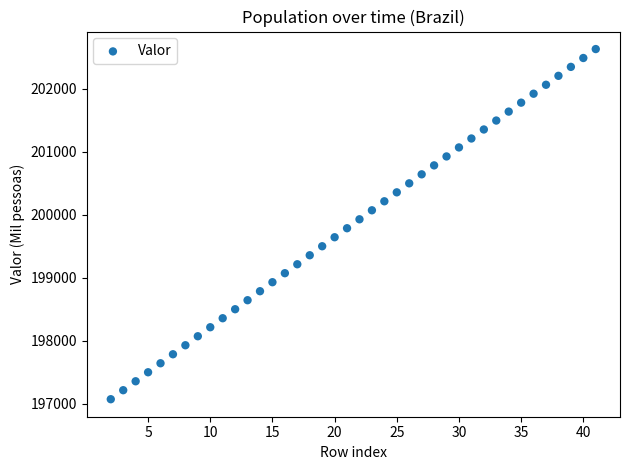

What is the range of Y values (max minus min)?

5560